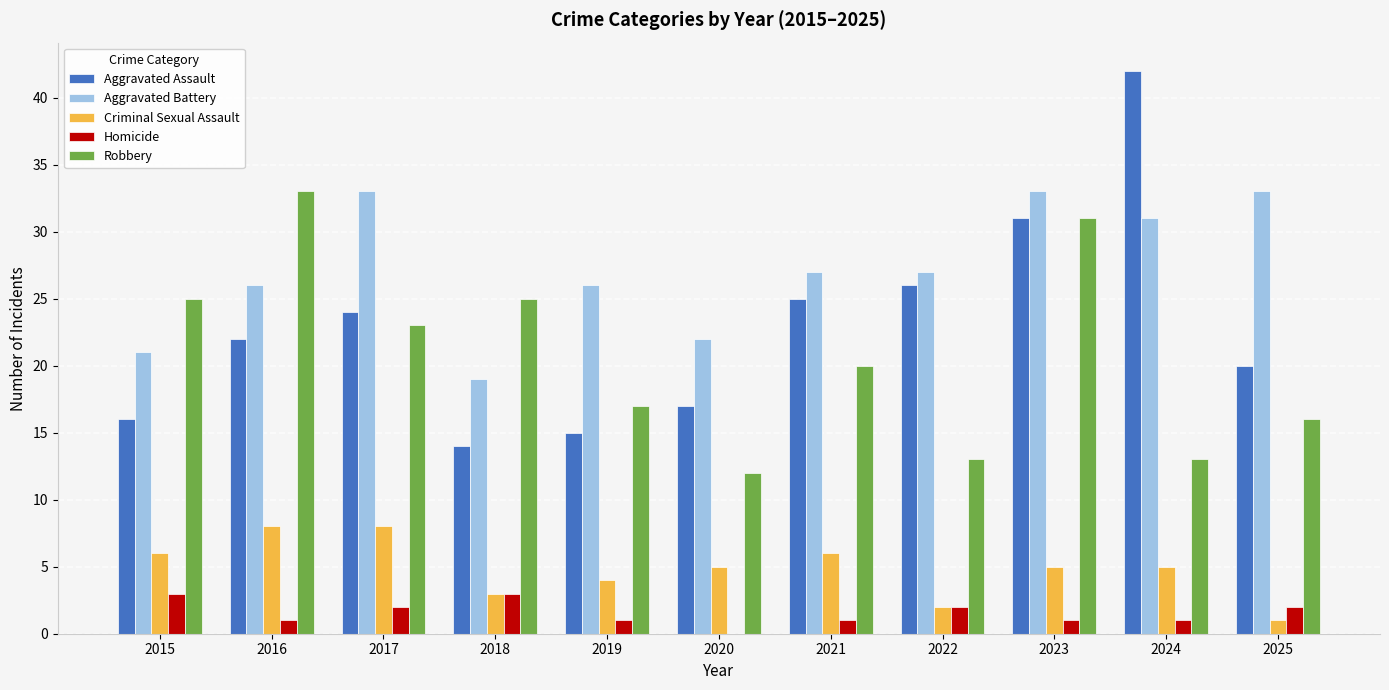

What is the total value across all series at 2024?

92